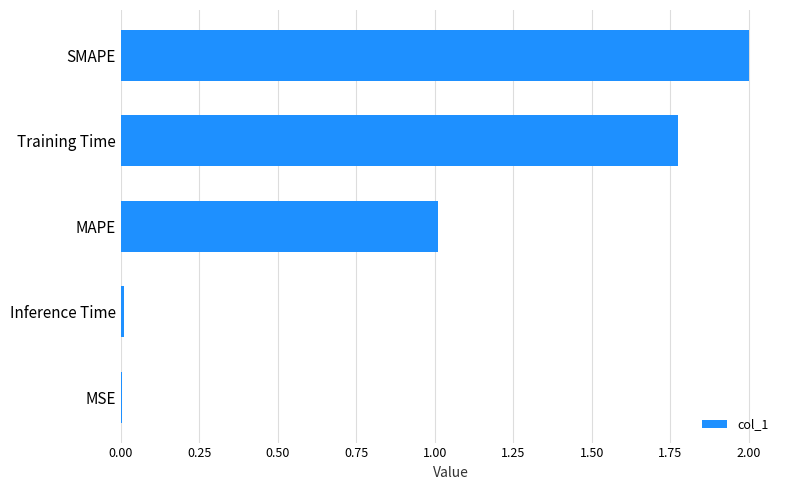

What is the sum of all values?

4.8